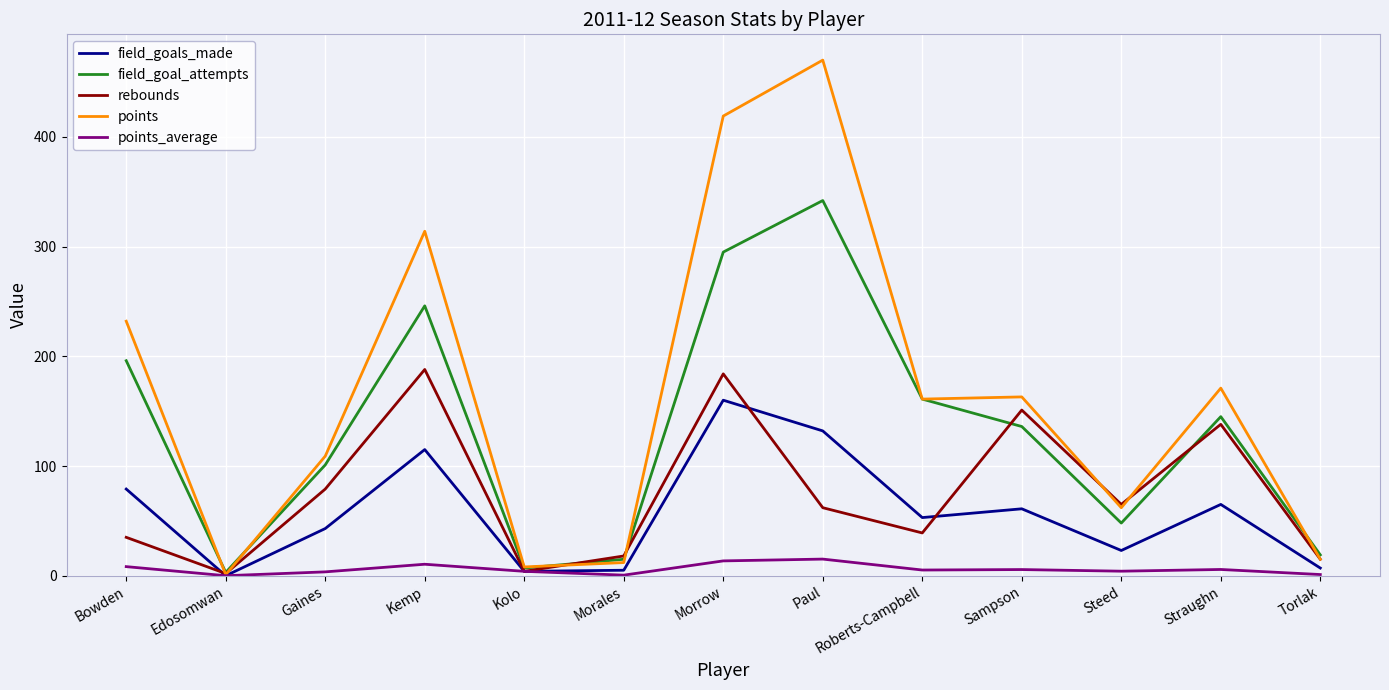

Which series changed the most between Sampson and Steed?

points